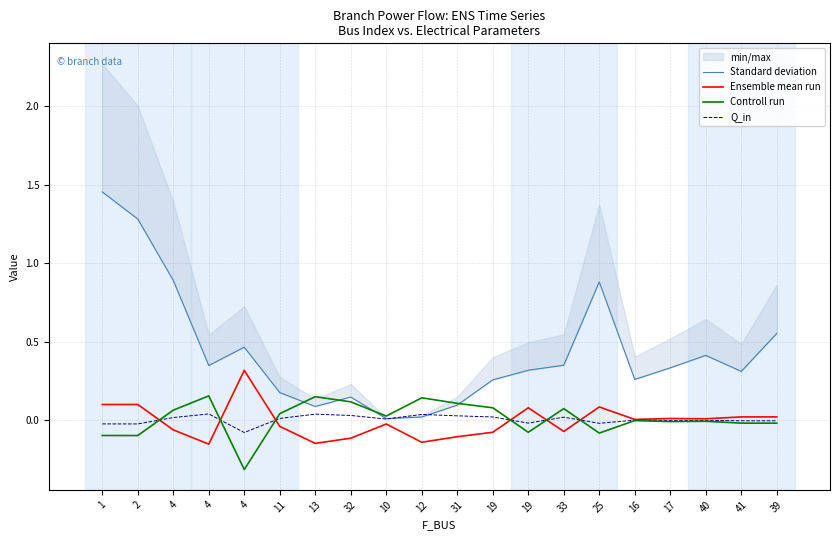

At which category is the sum across all series the highest?

1